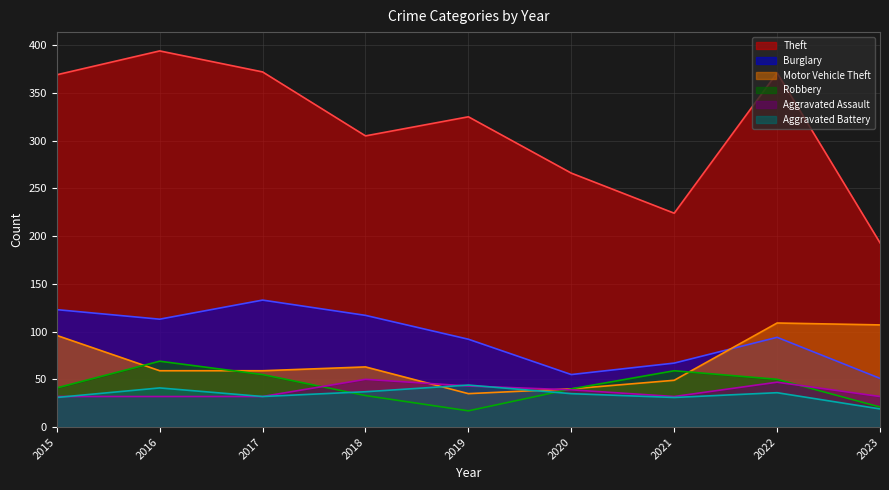

What is the approximate value of Theft at 2023, to the nearest 10?

190